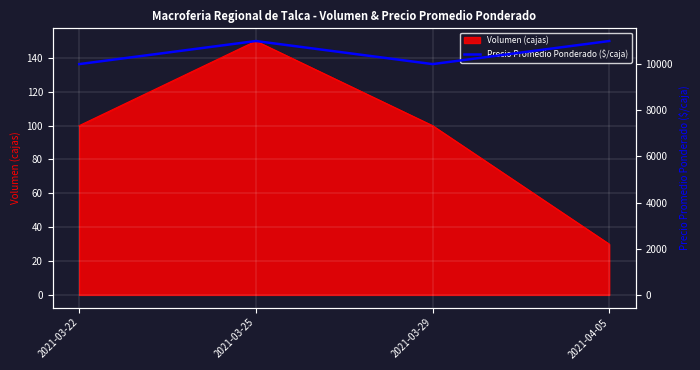

Which has a higher value, 2021-03-22 or 2021-03-25?

2021-03-25